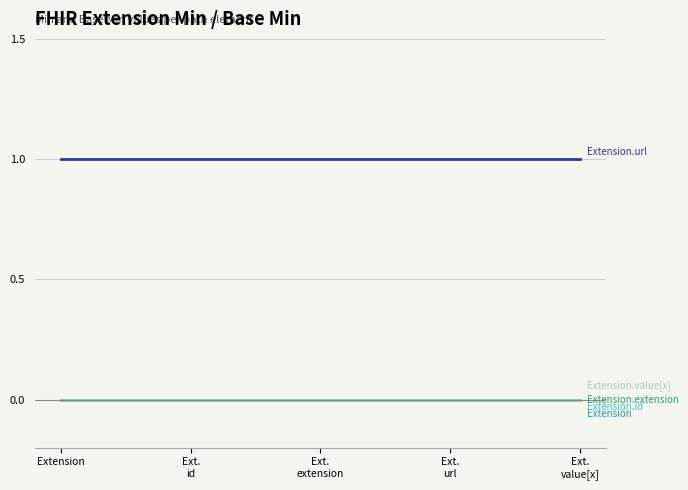

Does the chart display data point markers on the line(s)?

No